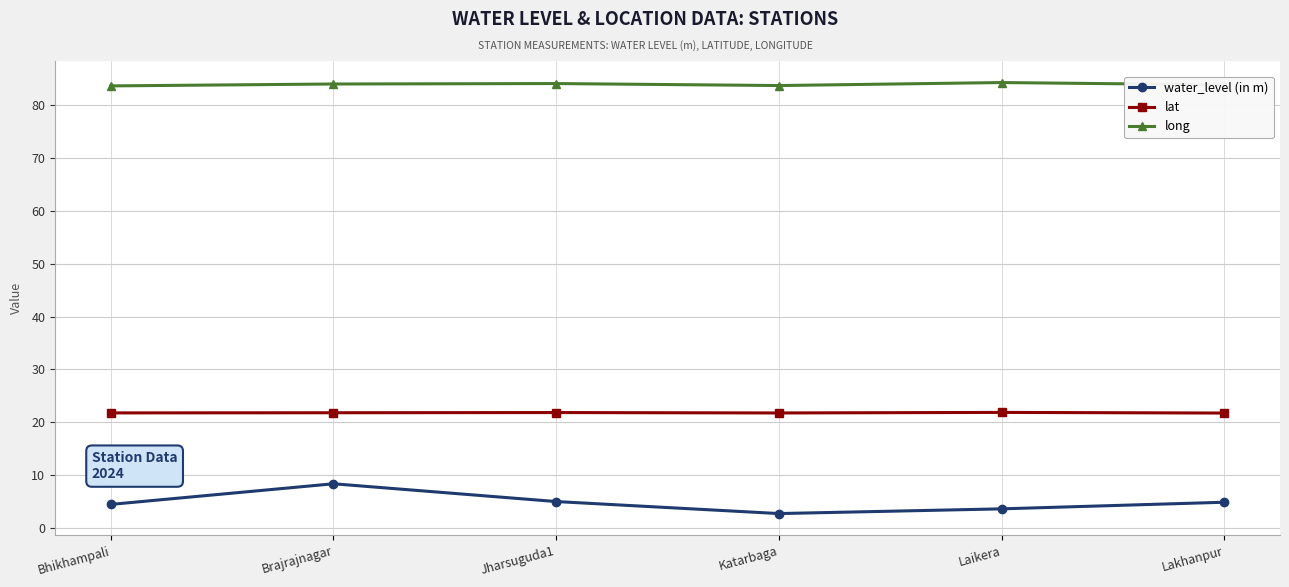

True or false: lat has more than 0 points higher than both neighbors.

True